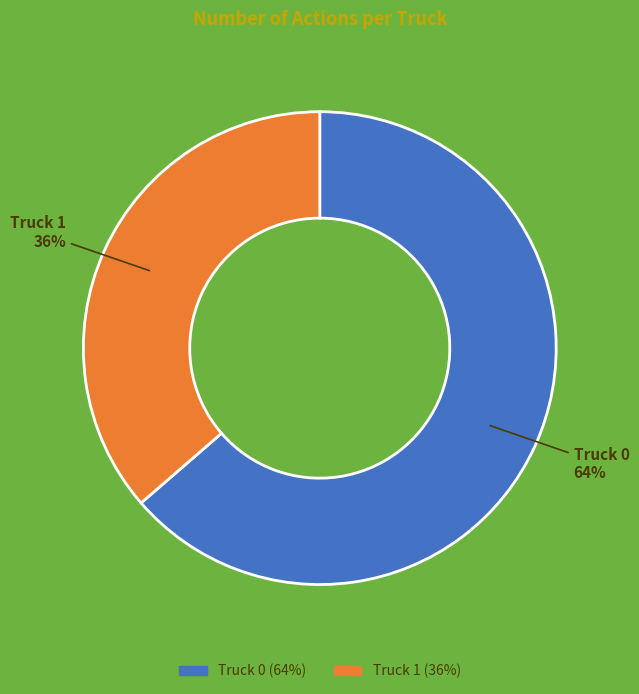

The Truck 0 slice represents 58% of the pie. True or false?

False